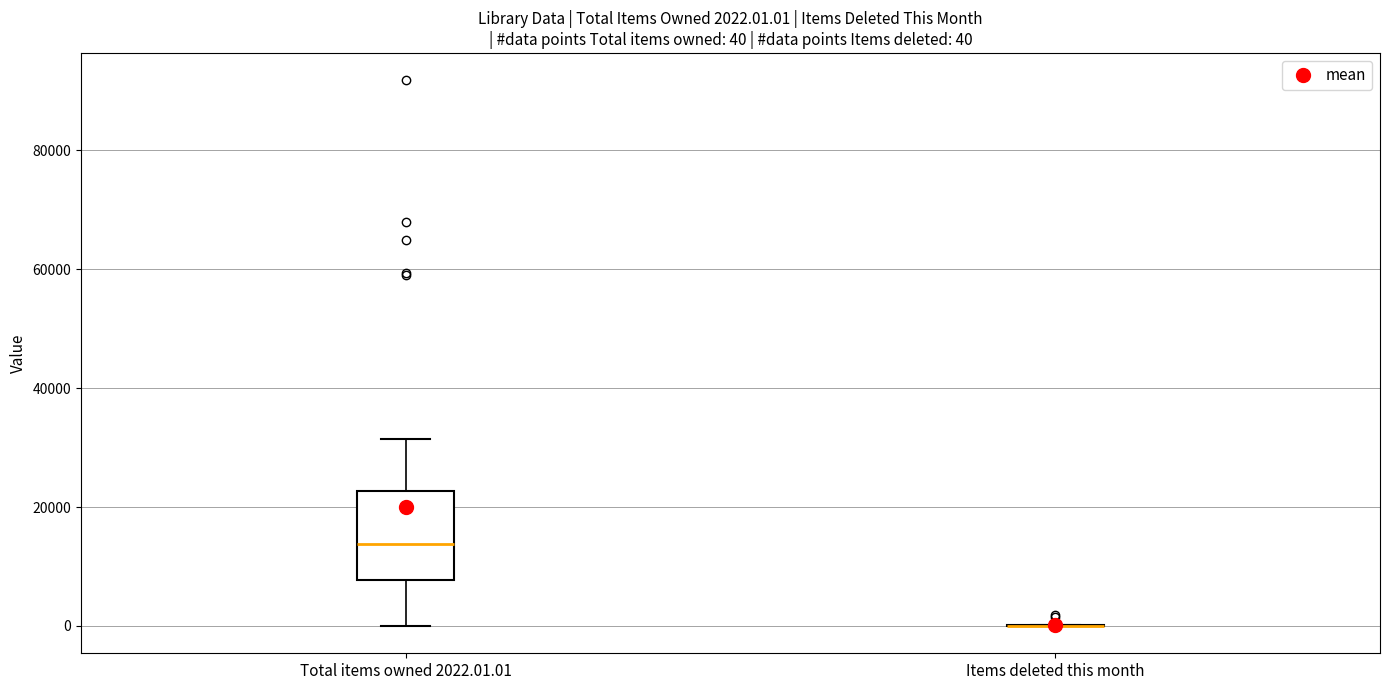

Which box is the tallest, from its lower edge to its upper edge?

Total items owned 2022.01.01